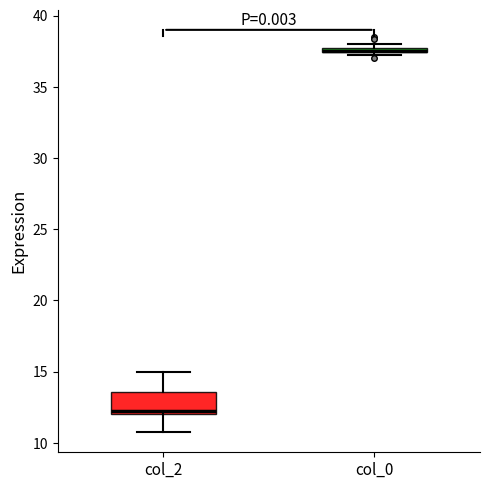

Where does the upper whisker of the box for col_2 end on the y-axis? The values are not printed on the chart, so give them approximately, as read against the axis.

15.0